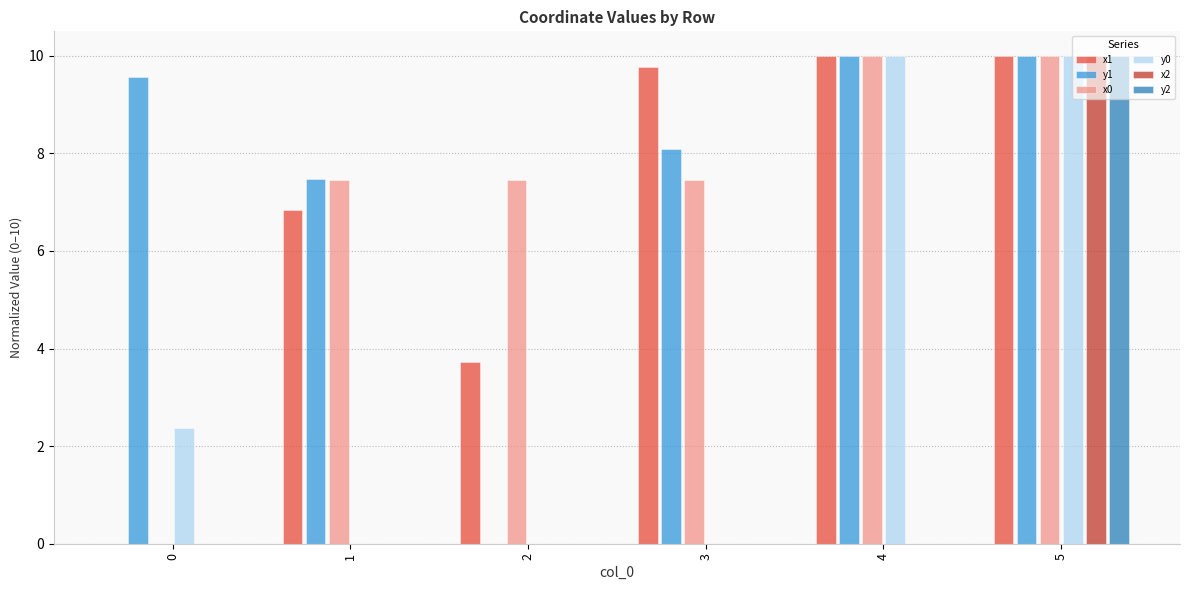

What is the sum of all y1 values?

45.1